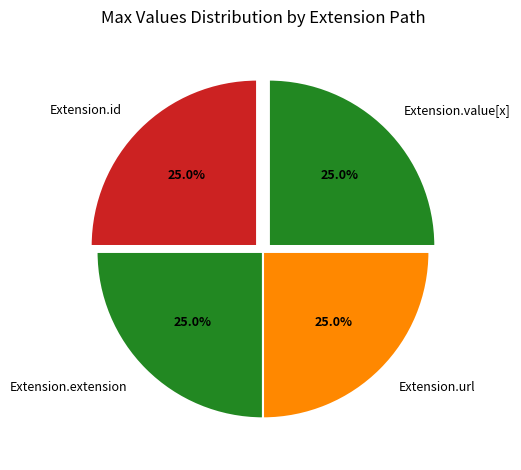

What portion of the pie excludes Extension.id?

75.0%